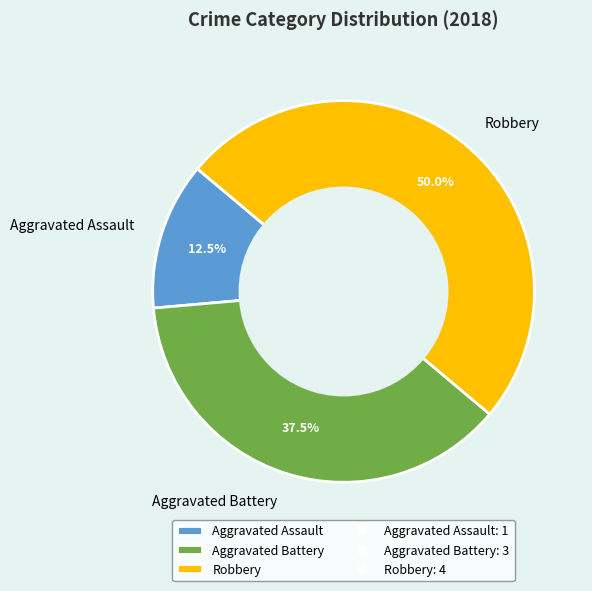

The Robbery slice represents 43% of the pie. True or false?

False